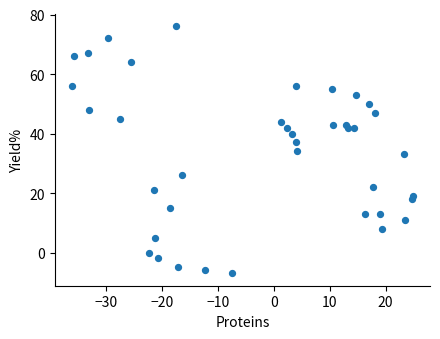

What is the range of Y values (max minus min)?

83